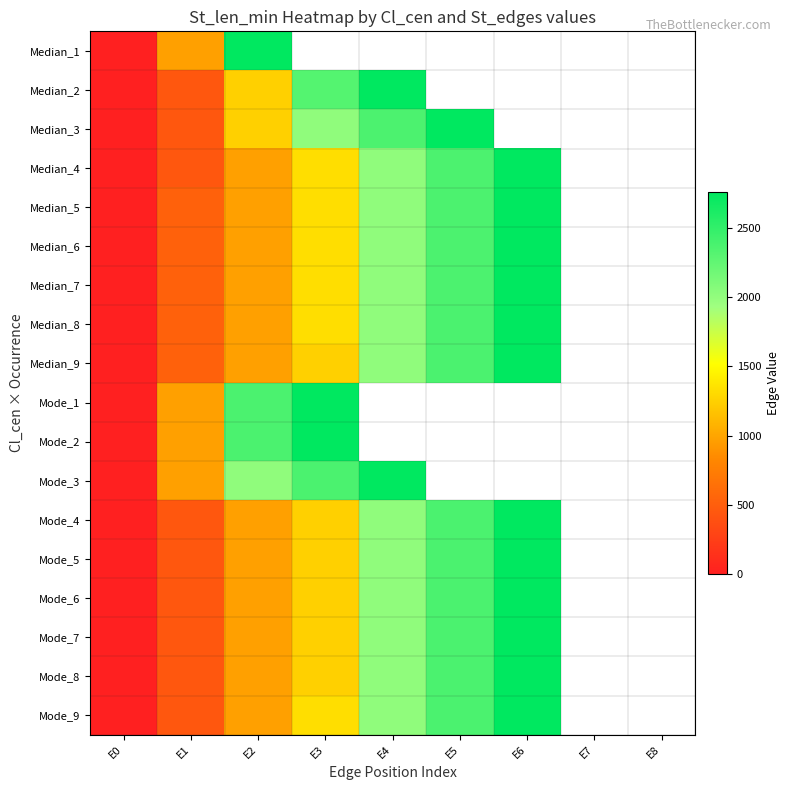

At E0, list the series in order from smallest to largest.

Median_1, Median_2, Median_3, Median_4, Median_5, Median_6, Median_7, Median_8, Median_9, Mode_1, Mode_2, Mode_3, Mode_4, Mode_5, Mode_6, Mode_7, Mode_8, Mode_9